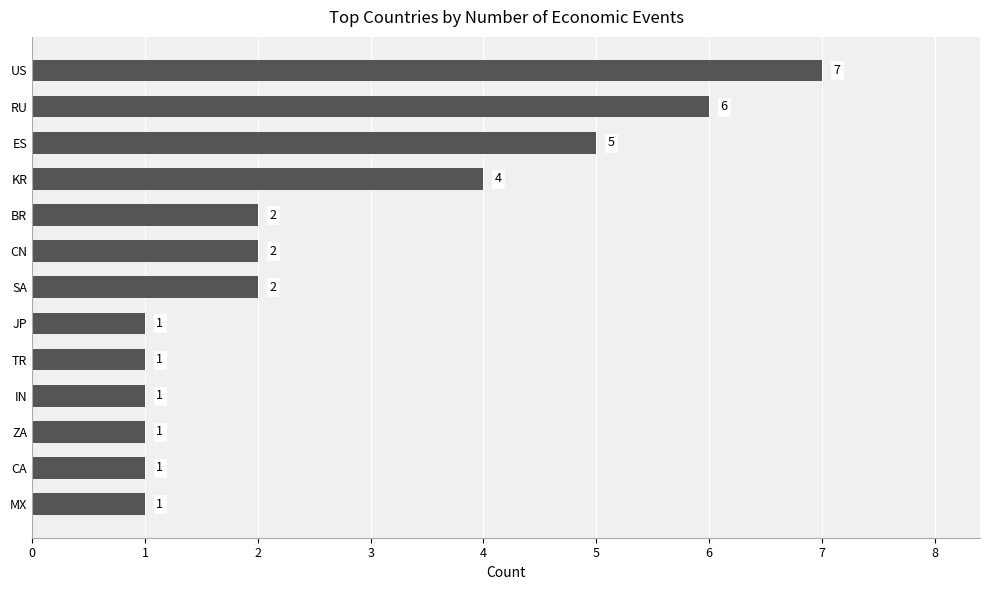

Where is the data nearest to the value 4?

KR